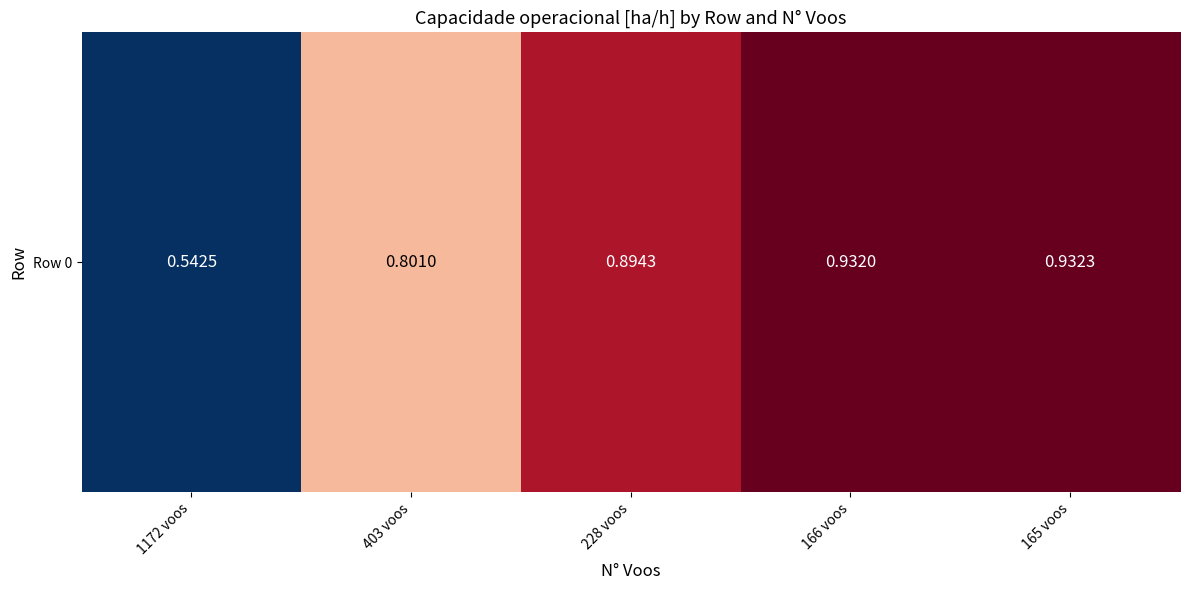

The value at 1172 voos is 0.8. True or false?

False